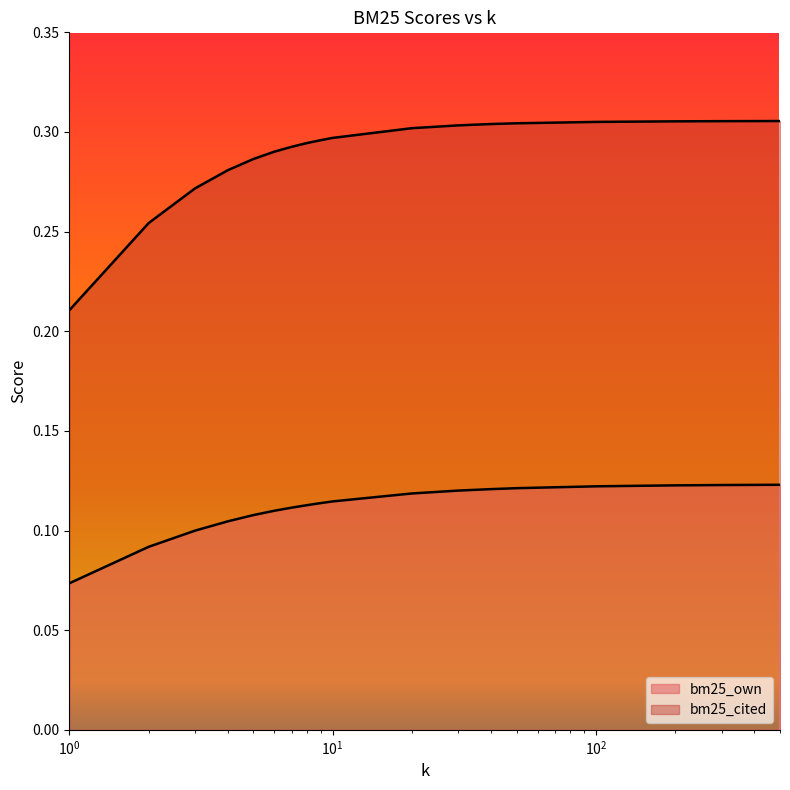

Which has a higher value, 40 or 5?

40